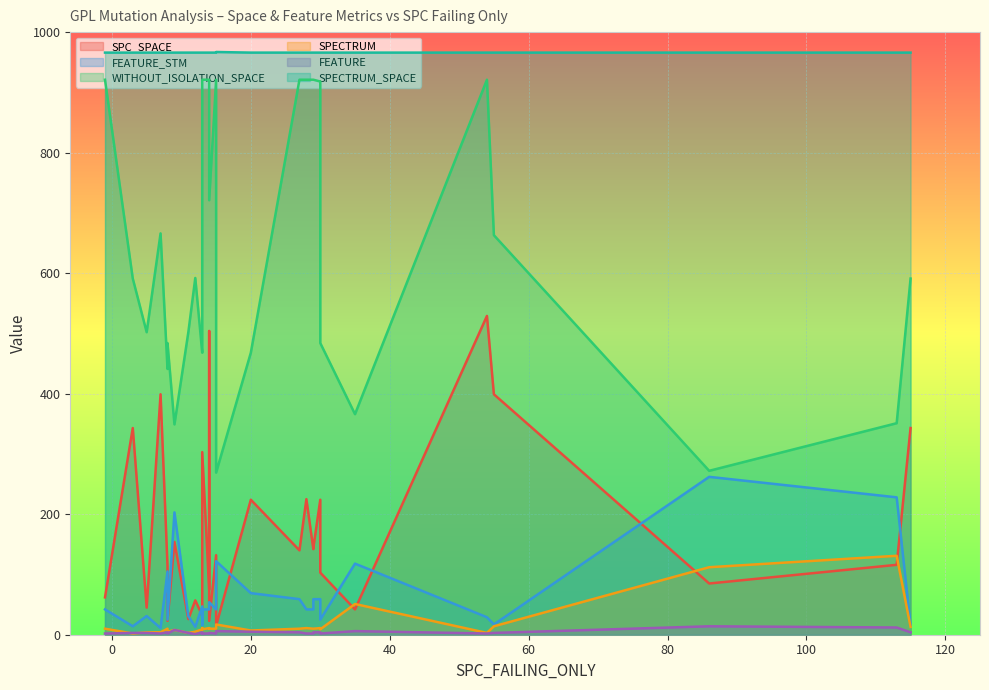

What is the sum of the SPECTRUM_SPACE values at 1 and 7?

1932